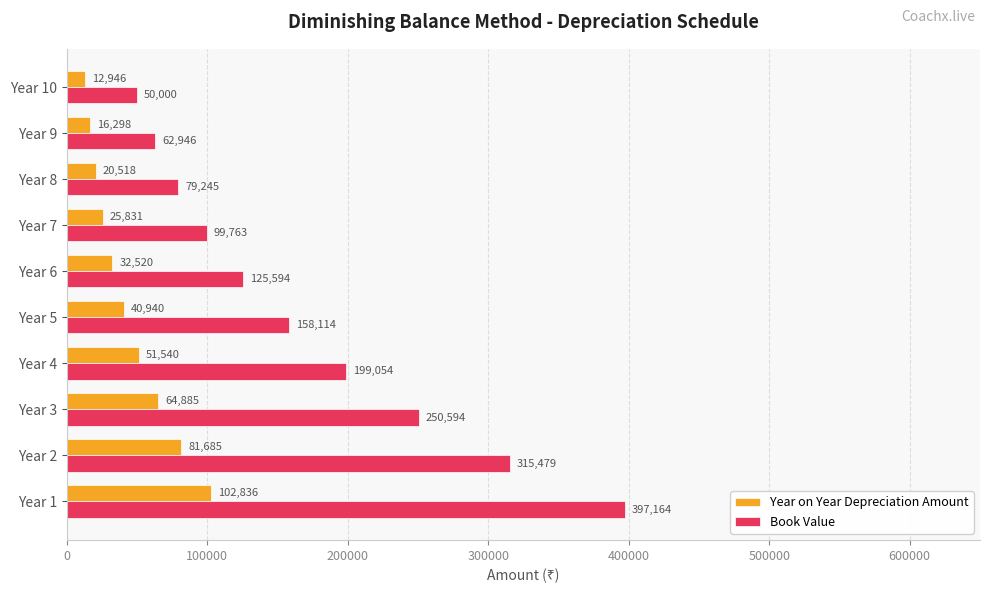

List the labels in order of Year on Year Depreciation Amount value, smallest first.

Year 10, Year 9, Year 8, Year 7, Year 6, Year 5, Year 4, Year 3, Year 2, Year 1